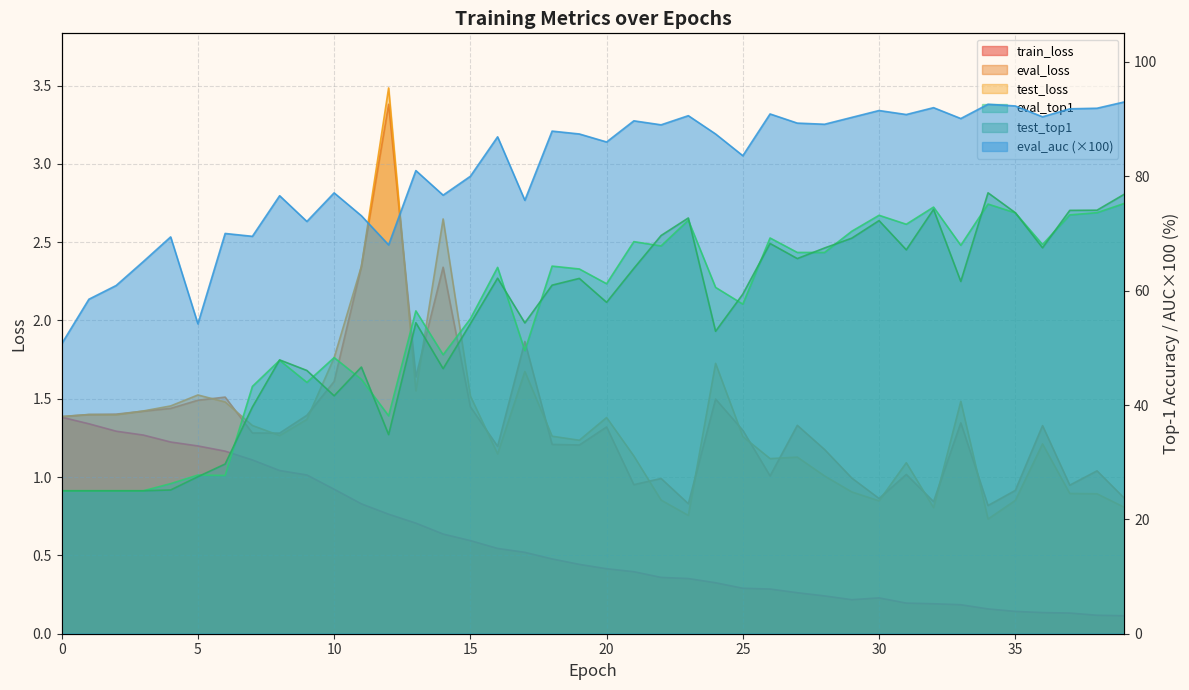

Is the value of eval_top1 at 28 greater than the value of eval_loss at 3?

Yes